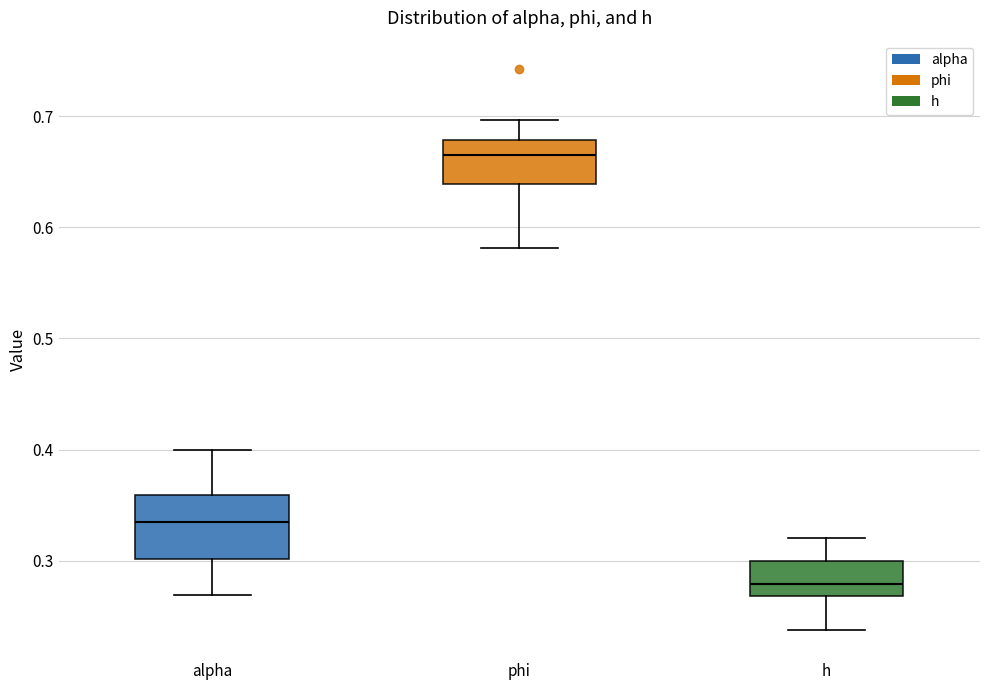

Reading left to right, transcribe this box plot: for each box, give where its median line is, the range the box spans, and where its two whiskers end, as read against the y-axis. The values are not printed on the chart, so give them approximately, as read against the axis.

alpha: median 0.34, box 0.30 to 0.36, whiskers 0.27 to 0.40
phi: median 0.66, box 0.64 to 0.68, whiskers 0.58 to 0.70
h: median 0.28, box 0.27 to 0.30, whiskers 0.24 to 0.32